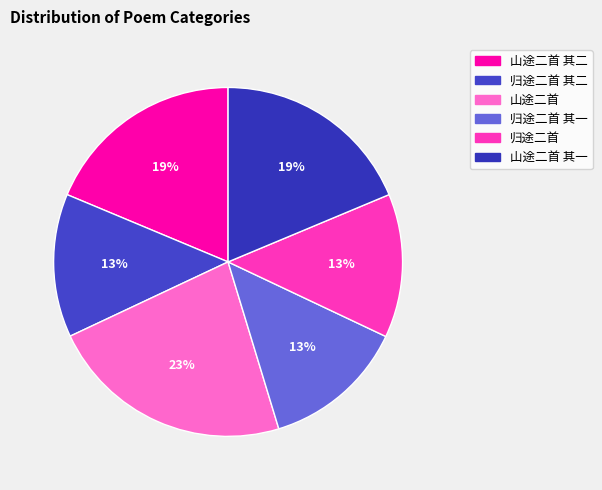

Is the sum of 归途二首 其二 and 归途二首 greater than half?

No